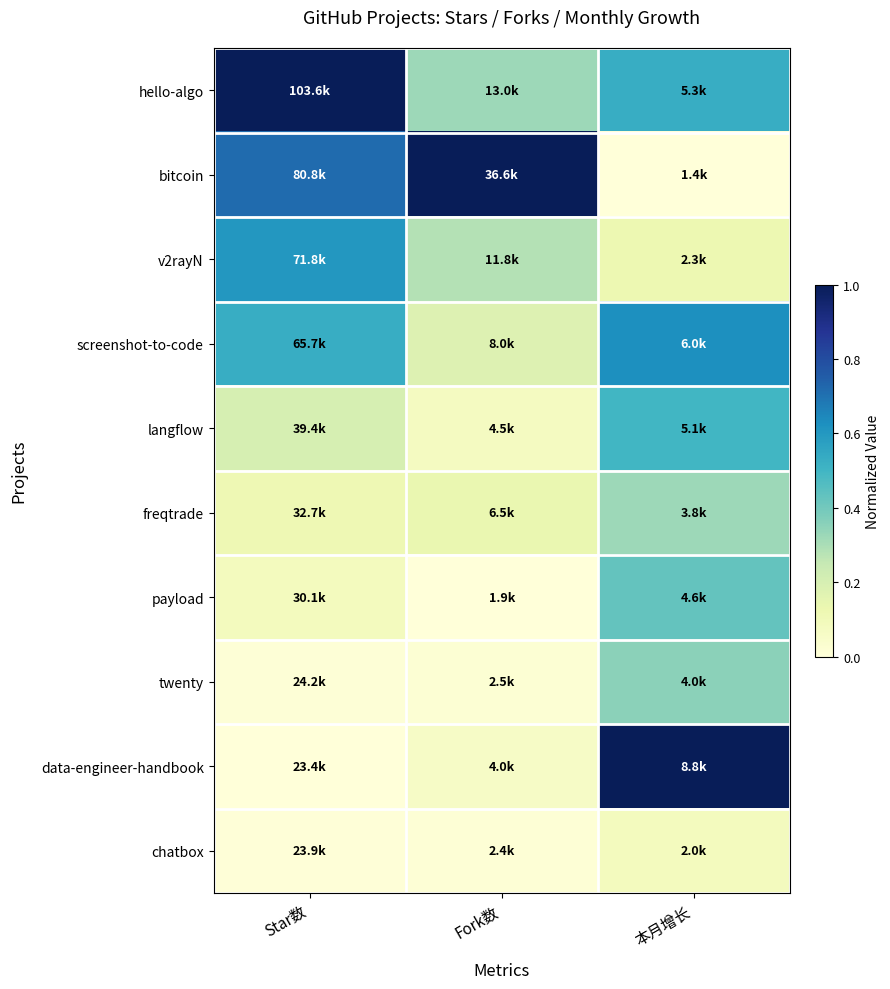

Which series has the largest total across all categories?

hello-algo